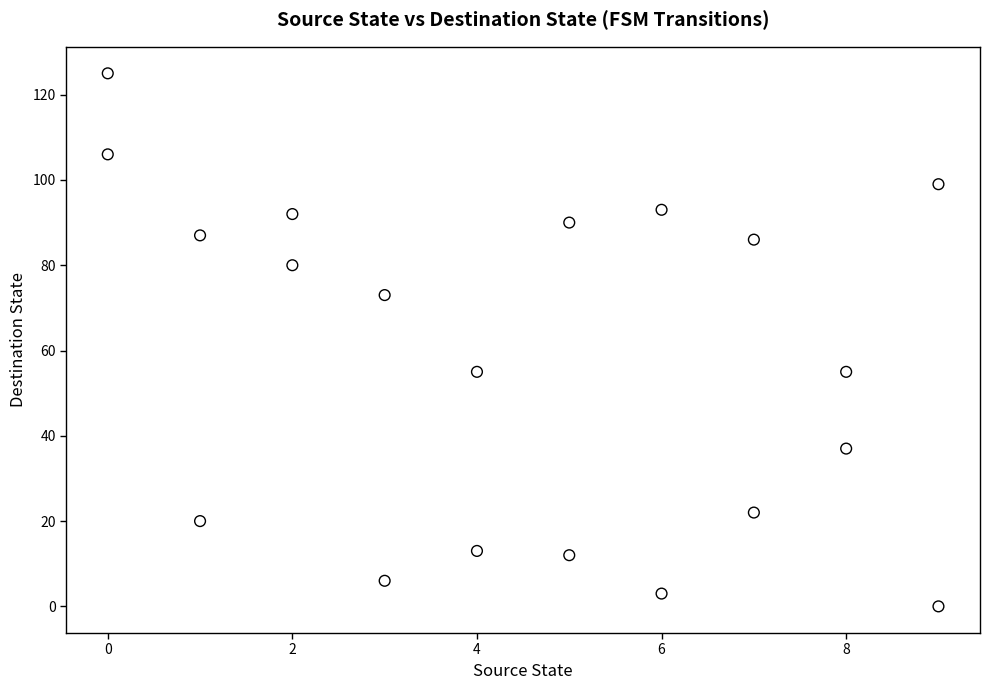

What is the range of X values (max minus min)?

9